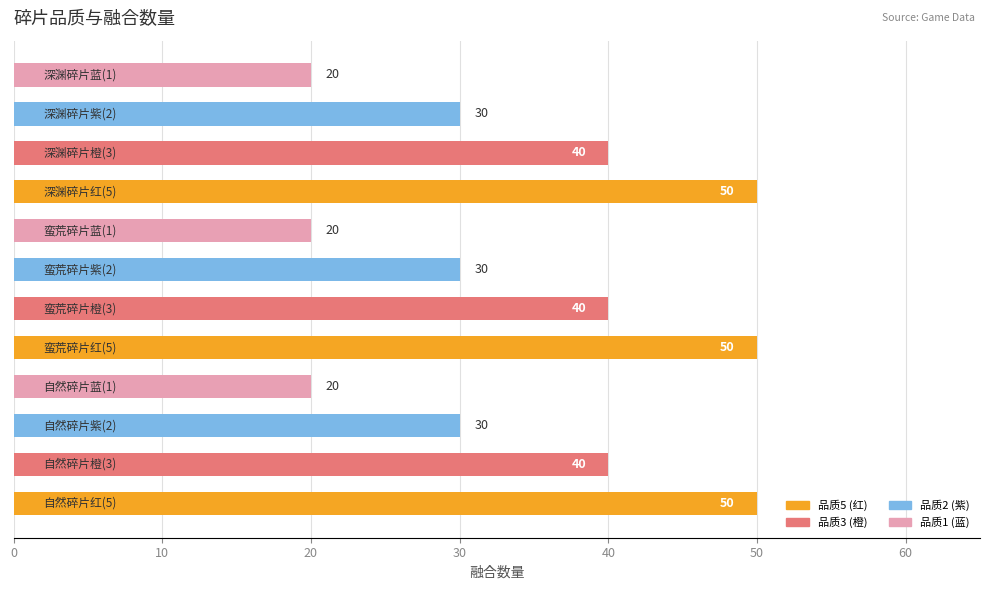

What is the average value?

35